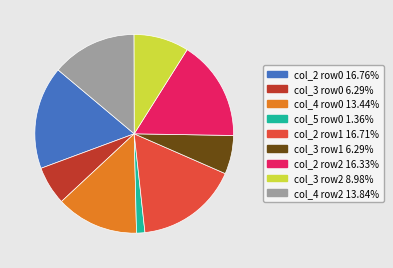

Count the number of slices in the pie.

9